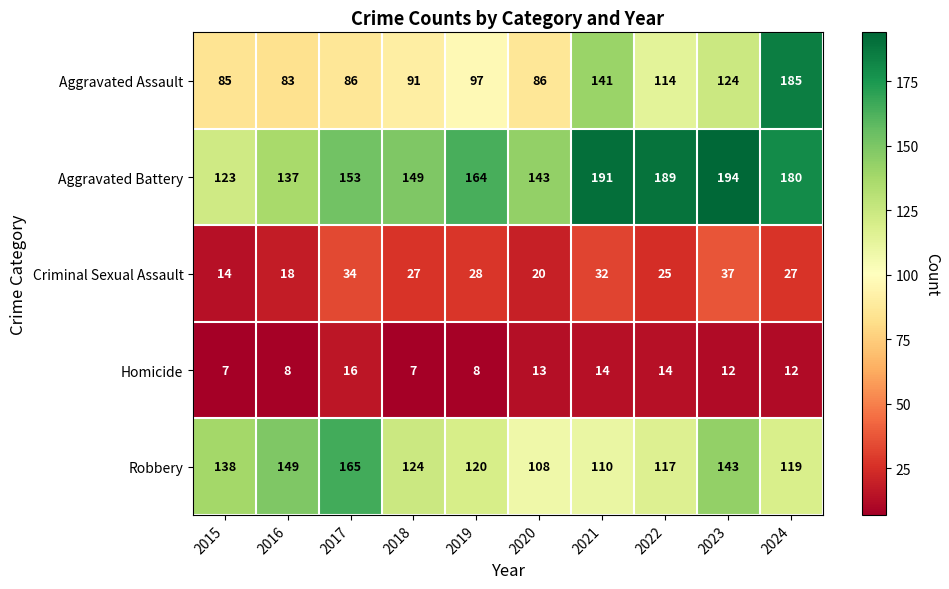

What is the difference between the maximum and second lowest values in the Aggravated Battery series?

57